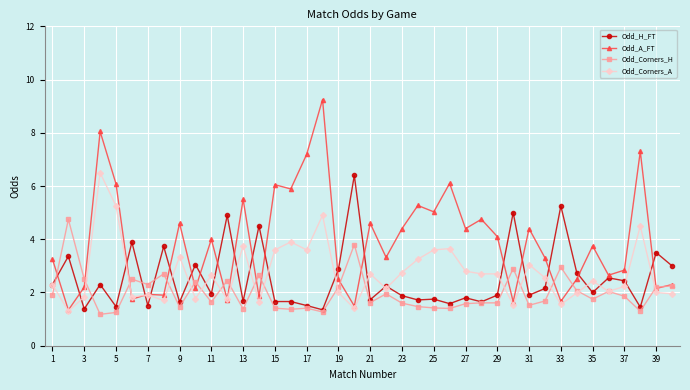

How many series are shown in this chart?

4